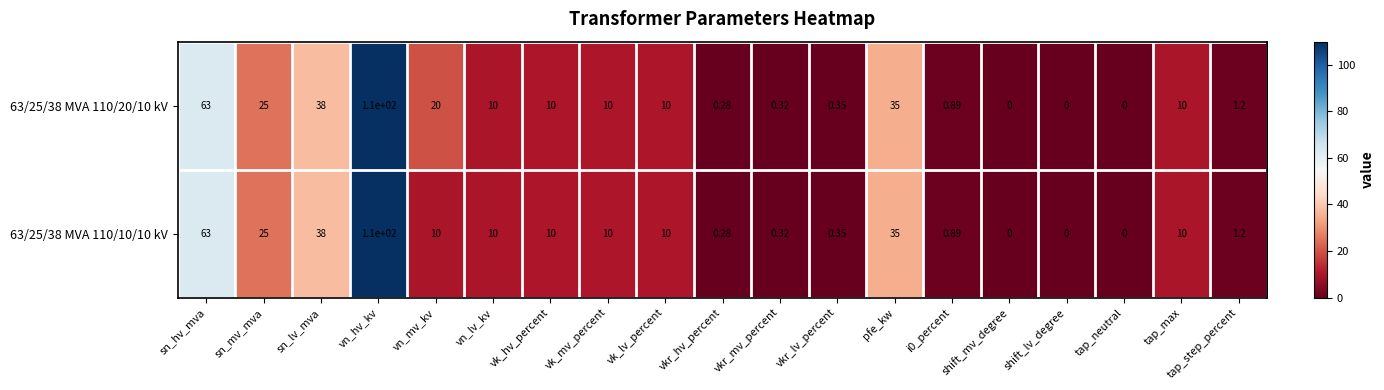

Is the value of 63/25/38 MVA 110/20/10 kV at vkr_mv_percent greater than the value of 63/25/38 MVA 110/10/10 kV at shift_mv_degree?

Yes